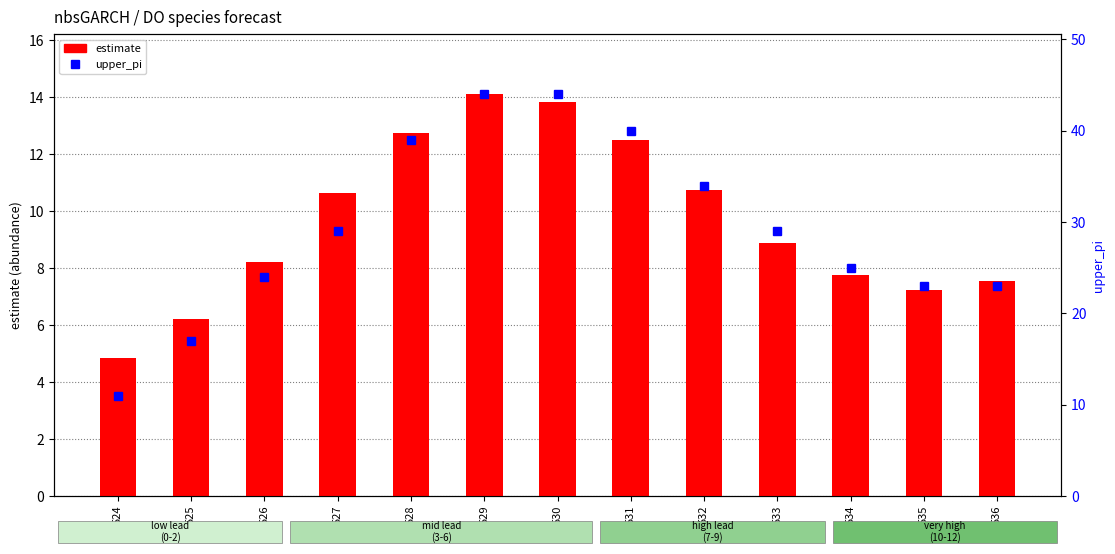

At which label does upper_pi reach its peak?

529